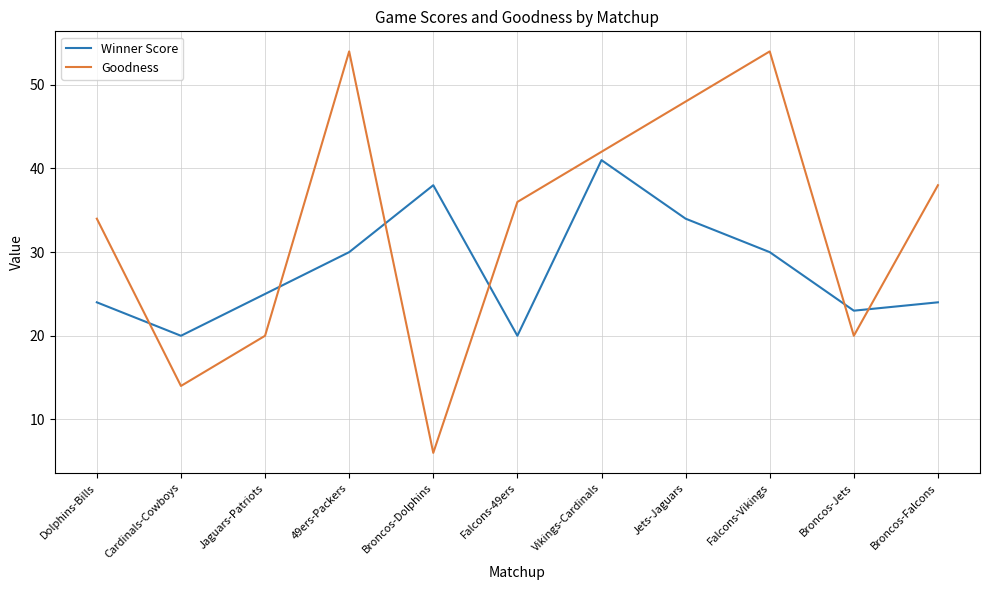

After their last crossing, which series has the higher values: Winner Score or Goodness?

Goodness